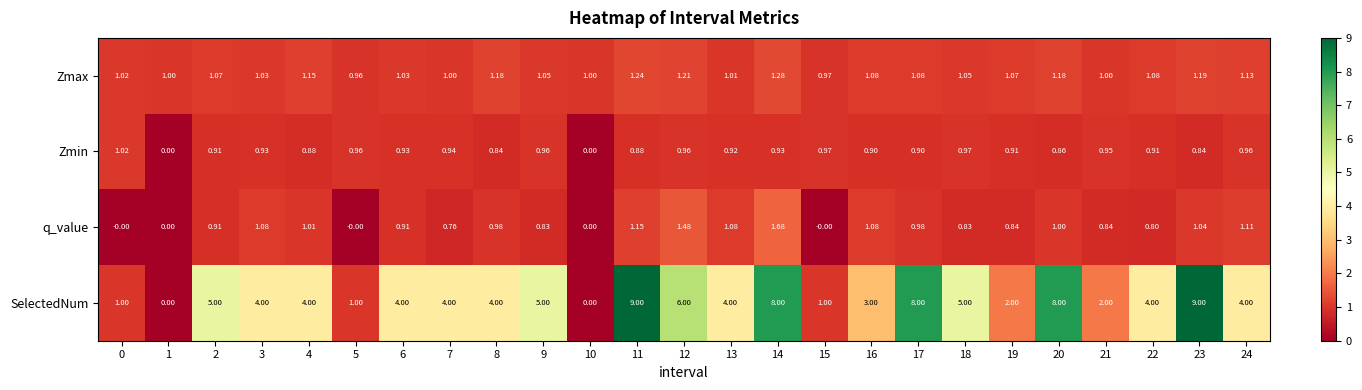

Which series has the widest spread of values?

SelectedNum